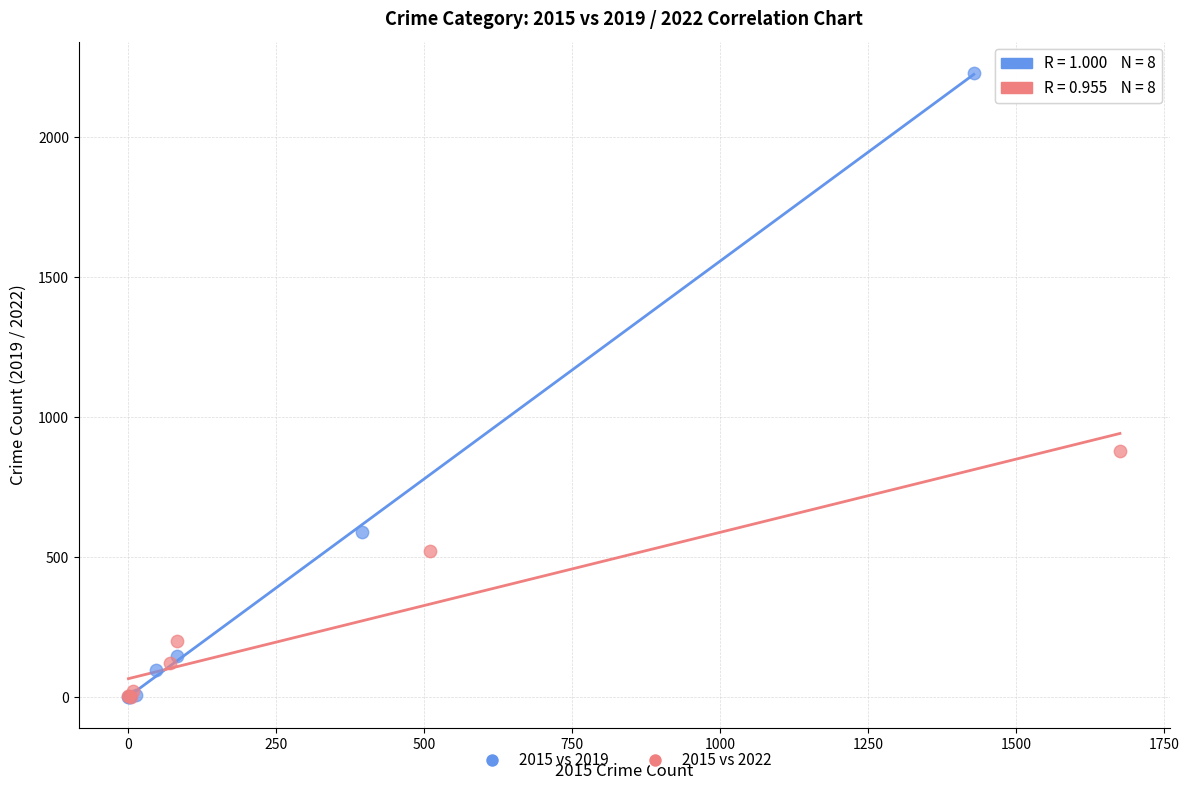

Which series has the largest Y range (max minus min)?

2015 vs 2019